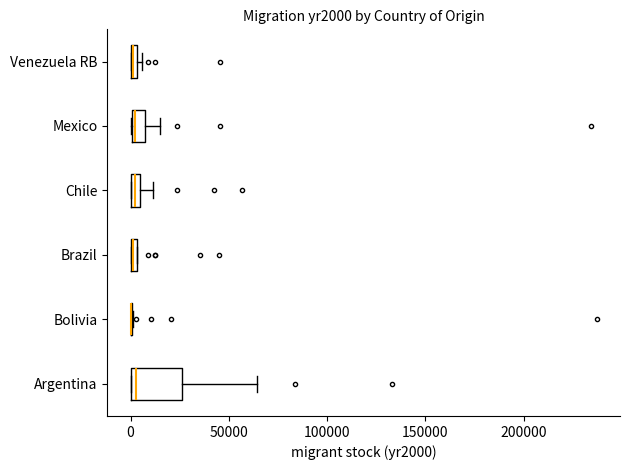

Where is the left edge of the box for Brazil on the x-axis? The values are not printed on the chart, so give them approximately, as read against the axis.

0